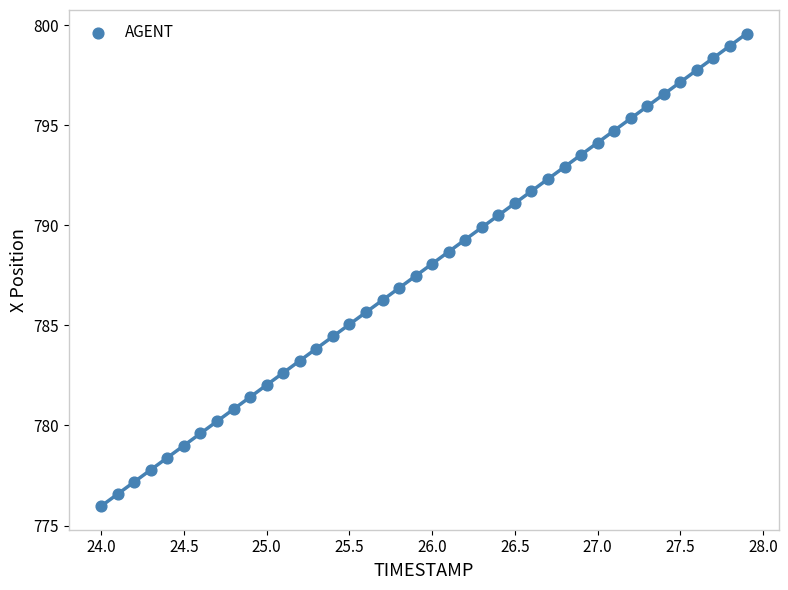

What is the range of Y values (max minus min)?

23.6